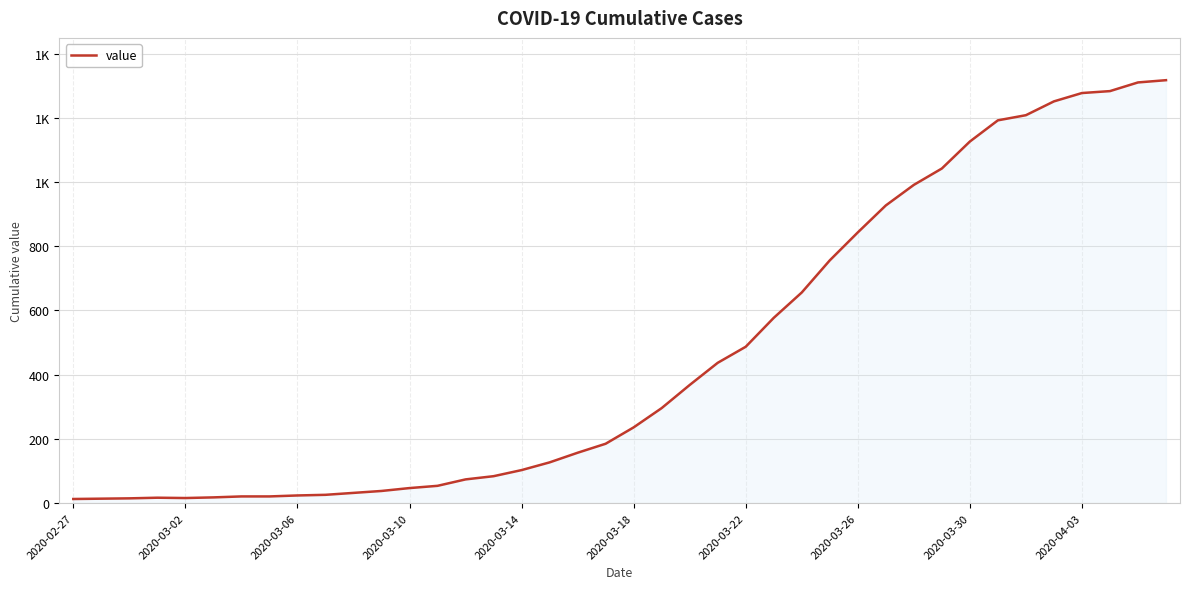

Is this an area chart (filled region under the line)?

Yes